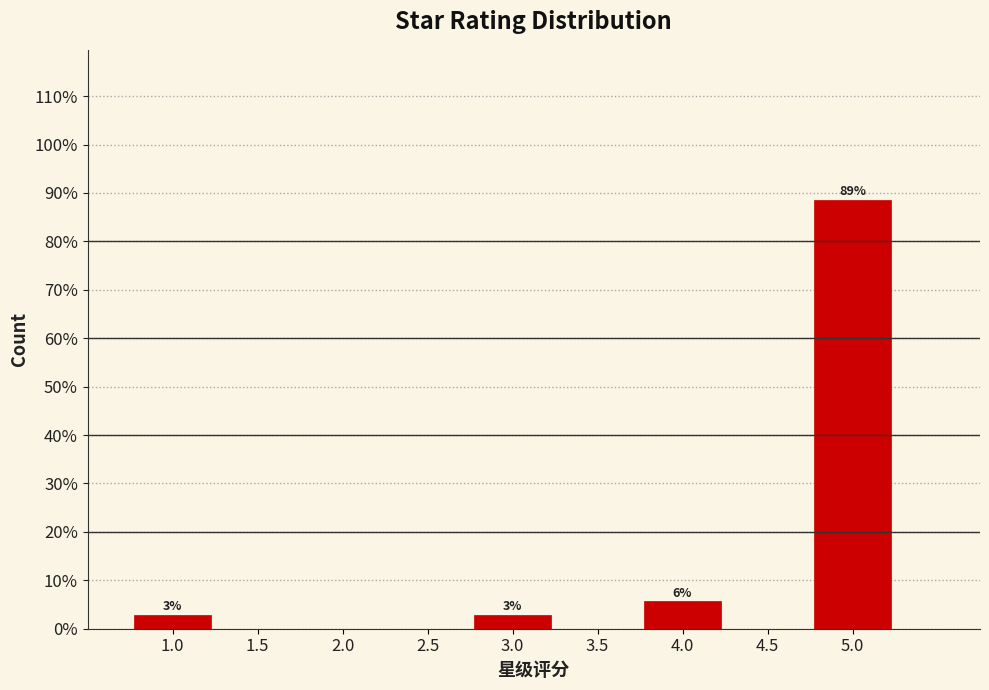

Reading right to left, transcribe all the data shown in this chart.

5.0=88.6	4.5=0.0	4.0=5.7	3.5=0.0	3.0=2.9	2.5=0.0	2.0=0.0	1.5=0.0	1.0=2.9